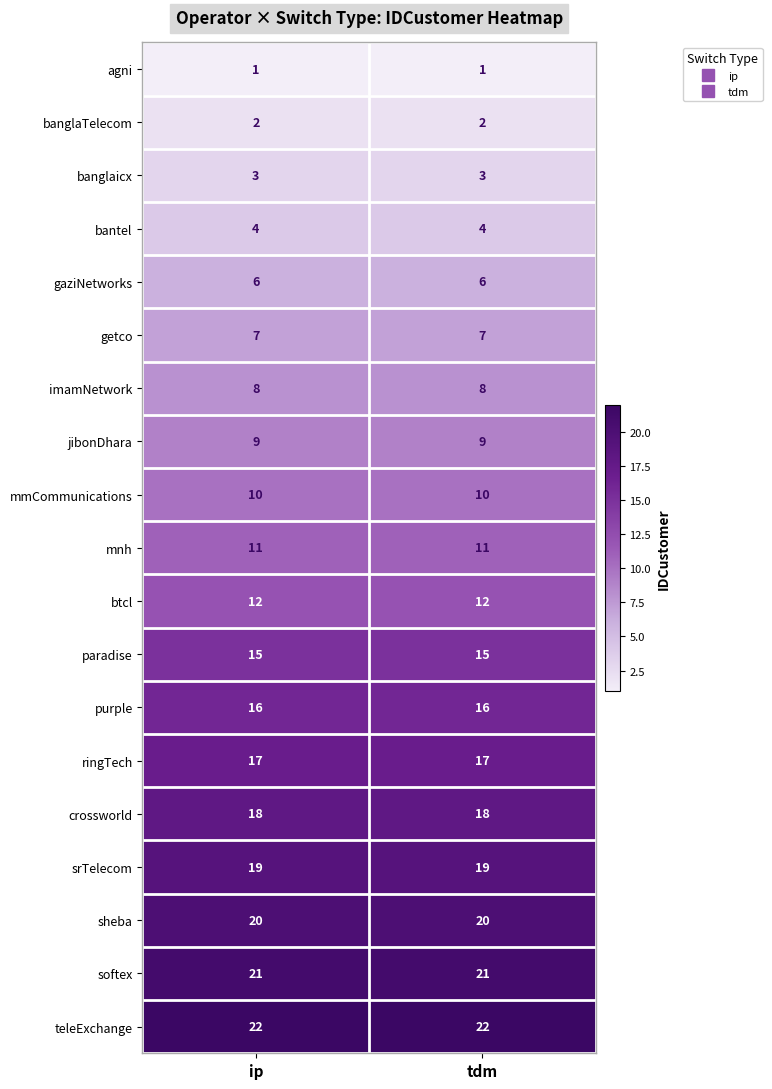

What is the spread (max minus min) of values at ip?

21